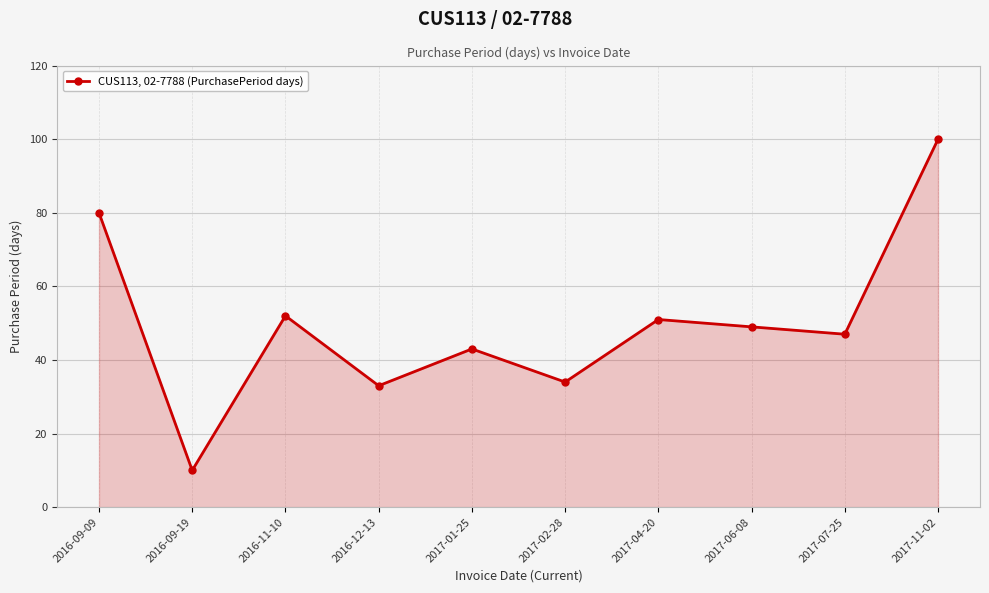

What is the difference between the maximum and minimum values?

90